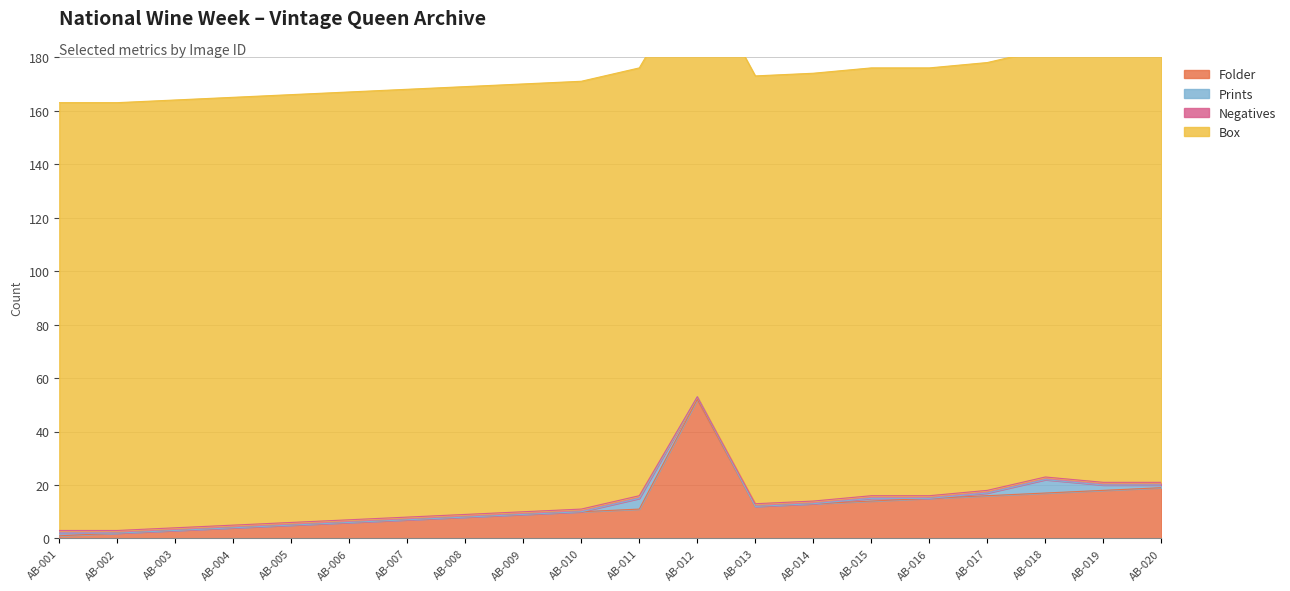

Between AB-009 and AB-007, which is larger?

AB-009